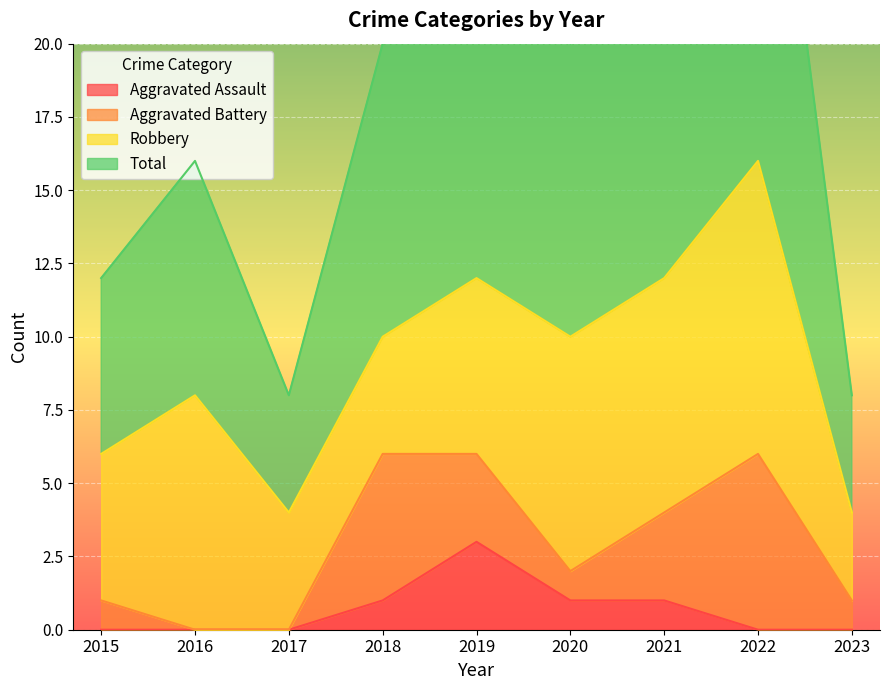

Which series has the widest spread of values?

Total